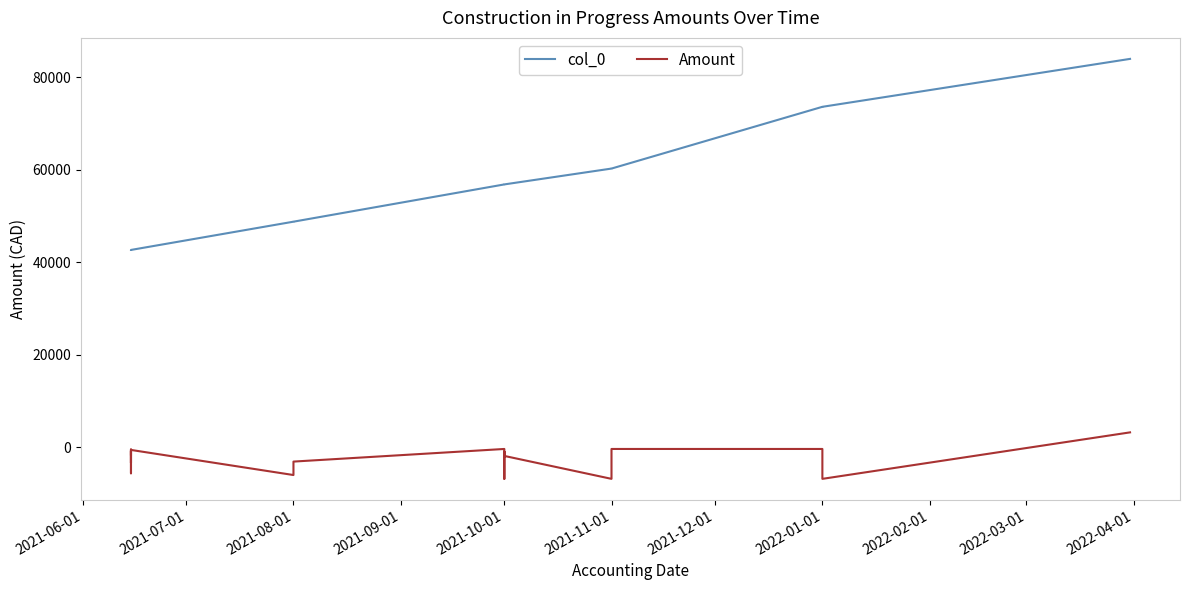

Rank the series at 2021-10-01 from lowest to highest value.

Amount, col_0